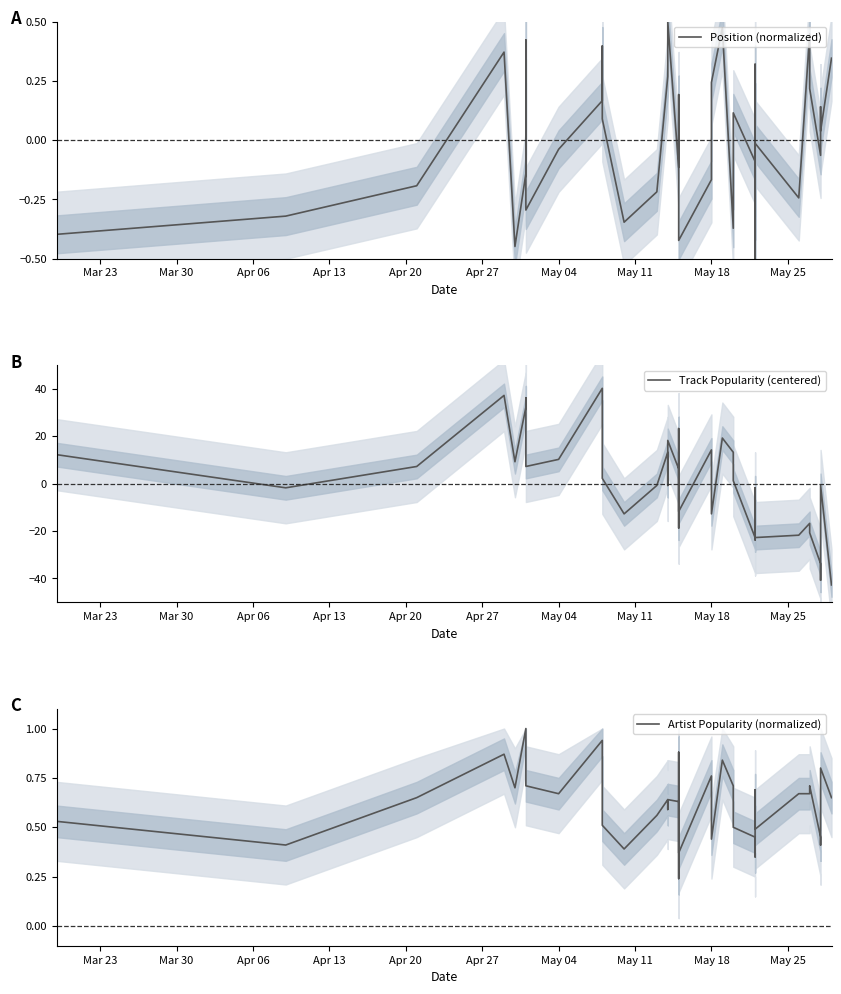

Is this an area chart (filled region under the line)?

No